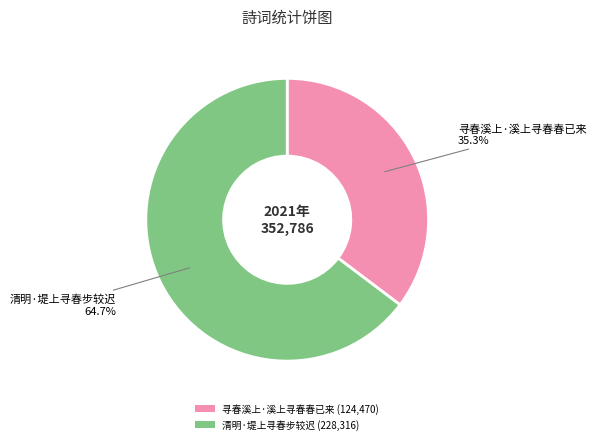

Which category has the smallest portion of the pie?

寻春溪上·溪上寻春春已来